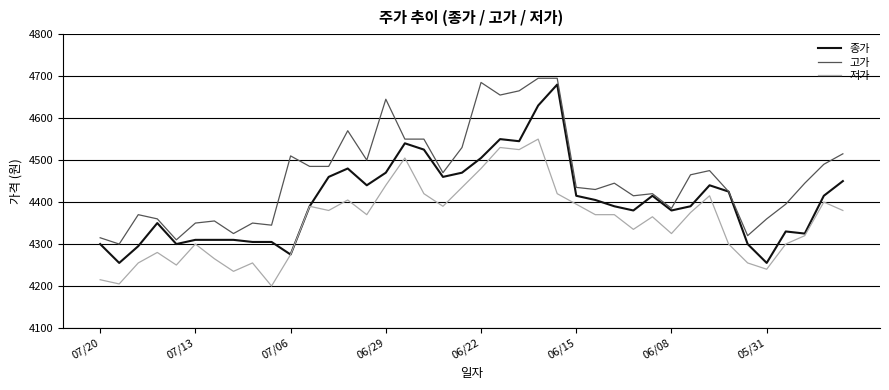

What is the highest value of the 저가 series?

4550